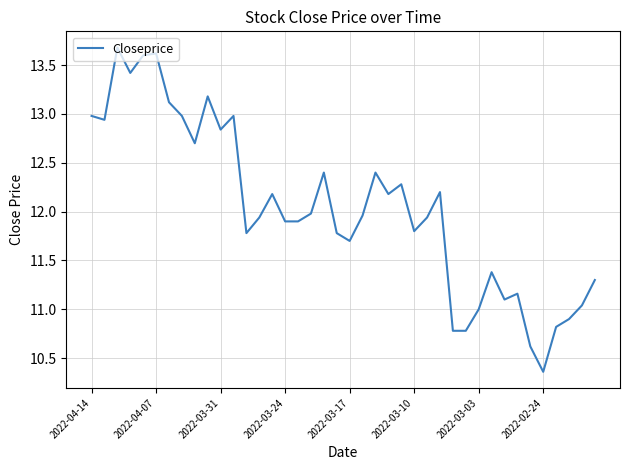

What is the greatest value displayed?

13.7